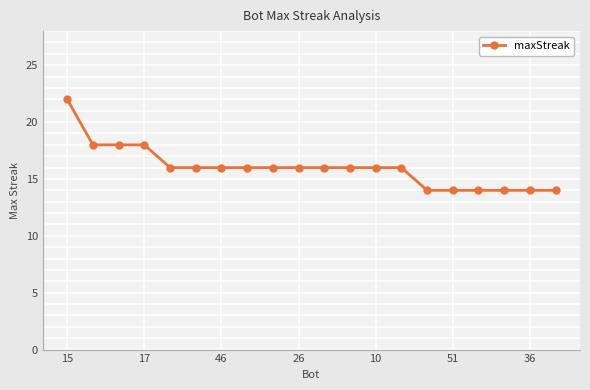

Reading left to right, transcribe all the data shown in this chart.

22	18	18	18	16	16	16	16	16	16	16	16	16	16	14	14	14	14	14	14